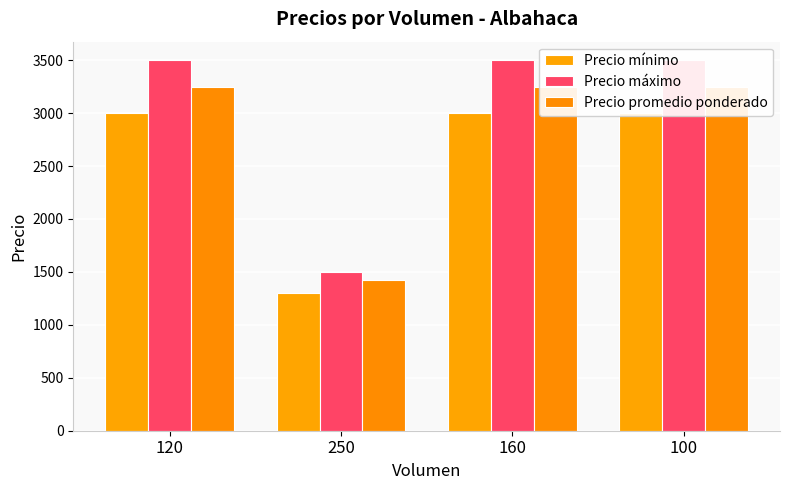

What is the total value across all series at 100?

9750